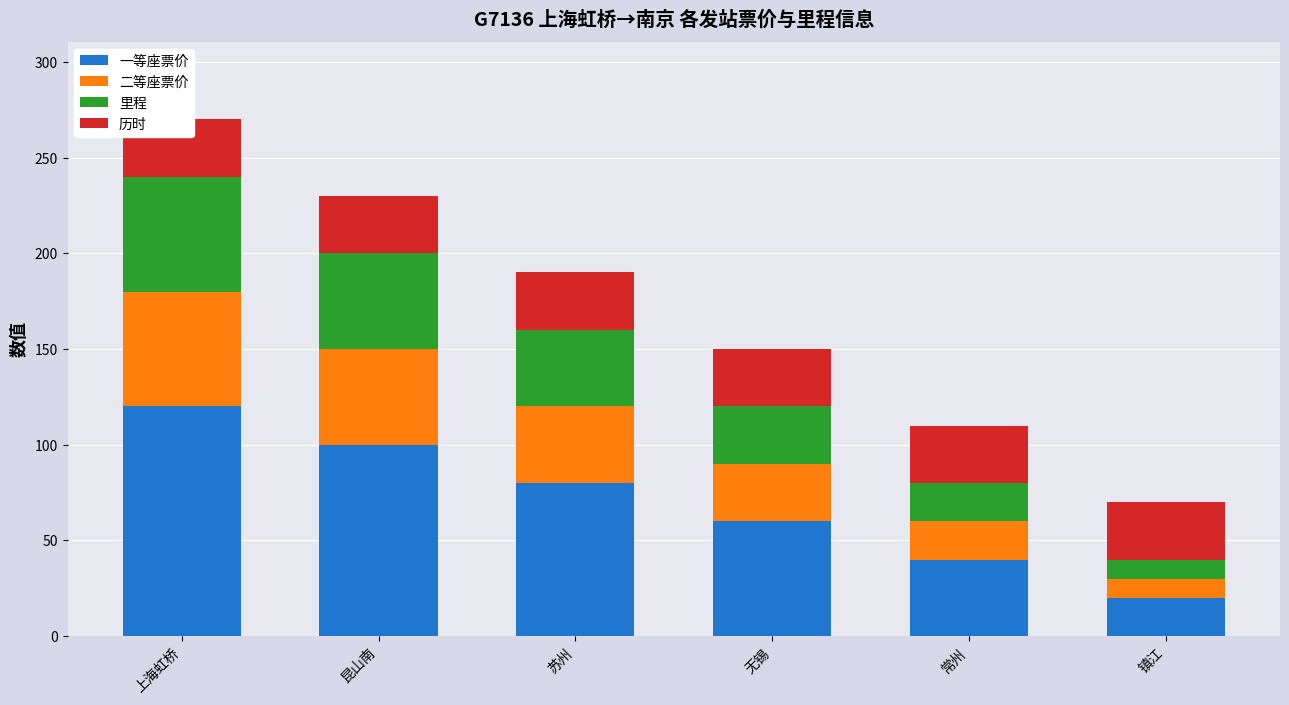

Which category has the lowest value across all series?

镇江